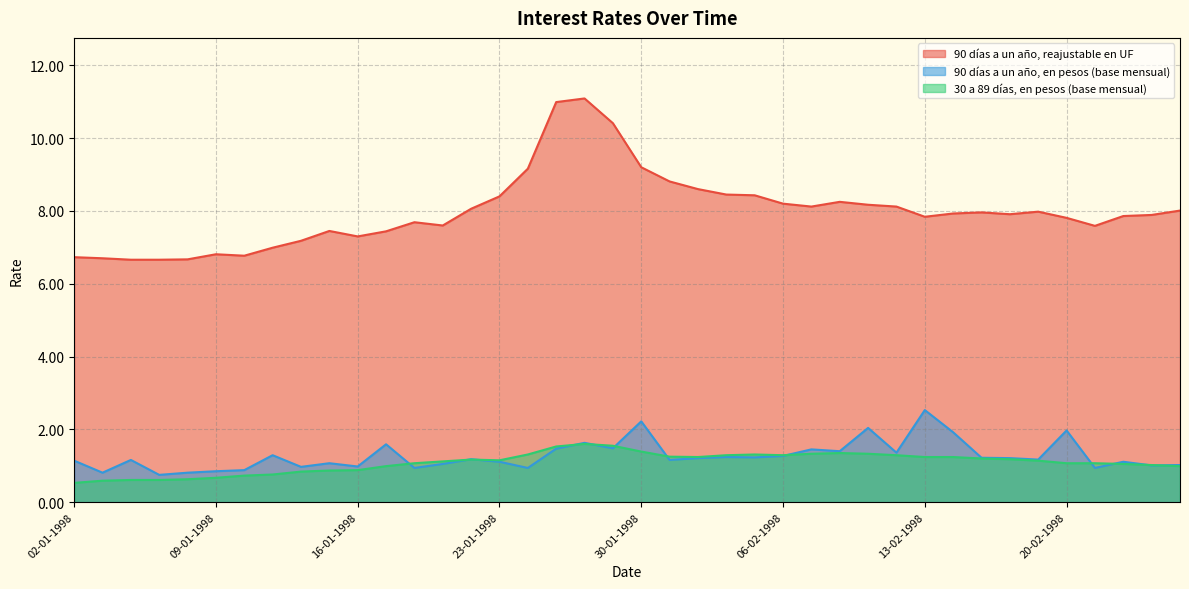

Reading right to left, list all the values displayed in this chart.

90 días a un año, reajustable en UF: 26-02-1998=8.0	25-02-1998=7.9	24-02-1998=7.9	23-02-1998=7.6	20-02-1998=7.8	19-02-1998=8.0	18-02-1998=7.9	17-02-1998=8.0	16-02-1998=7.9	13-02-1998=7.8	12-02-1998=8.1	11-02-1998=8.2	10-02-1998=8.2	09-02-1998=8.1	06-02-1998=8.2	05-02-1998=8.4	04-02-1998=8.4	03-02-1998=8.6	02-02-1998=8.8	30-01-1998=9.2	29-01-1998=10.4	28-01-1998=11.1	27-01-1998=11.0	26-01-1998=9.2	23-01-1998=8.4	22-01-1998=8.1	21-01-1998=7.6	20-01-1998=7.7	19-01-1998=7.4	16-01-1998=7.3	15-01-1998=7.5	14-01-1998=7.2	13-01-1998=7.0	12-01-1998=6.8	09-01-1998=6.8	08-01-1998=6.7	07-01-1998=6.7	06-01-1998=6.7	05-01-1998=6.7	02-01-1998=6.7
90 días a un año, en pesos (base mensual): 26-02-1998=1.0	25-02-1998=1.0	24-02-1998=1.1	23-02-1998=0.9	20-02-1998=2.0	19-02-1998=1.2	18-02-1998=1.2	17-02-1998=1.2	16-02-1998=1.9	13-02-1998=2.5	12-02-1998=1.4	11-02-1998=2.0	10-02-1998=1.4	09-02-1998=1.4	06-02-1998=1.3	05-02-1998=1.2	04-02-1998=1.2	03-02-1998=1.2	02-02-1998=1.2	30-01-1998=2.2	29-01-1998=1.5	28-01-1998=1.6	27-01-1998=1.5	26-01-1998=0.9	23-01-1998=1.1	22-01-1998=1.2	21-01-1998=1.1	20-01-1998=0.9	19-01-1998=1.6	16-01-1998=1.0	15-01-1998=1.1	14-01-1998=1.0	13-01-1998=1.3	12-01-1998=0.9	09-01-1998=0.8	08-01-1998=0.8	07-01-1998=0.8	06-01-1998=1.2	05-01-1998=0.8	02-01-1998=1.1
30 a 89 días, en pesos (base mensual): 26-02-1998=1.0	25-02-1998=1.0	24-02-1998=1.1	23-02-1998=1.1	20-02-1998=1.1	19-02-1998=1.1	18-02-1998=1.2	17-02-1998=1.2	16-02-1998=1.2	13-02-1998=1.2	12-02-1998=1.3	11-02-1998=1.3	10-02-1998=1.4	09-02-1998=1.3	06-02-1998=1.3	05-02-1998=1.3	04-02-1998=1.3	03-02-1998=1.2	02-02-1998=1.2	30-01-1998=1.4	29-01-1998=1.6	28-01-1998=1.6	27-01-1998=1.5	26-01-1998=1.3	23-01-1998=1.1	22-01-1998=1.2	21-01-1998=1.1	20-01-1998=1.1	19-01-1998=1.0	16-01-1998=0.9	15-01-1998=0.9	14-01-1998=0.8	13-01-1998=0.8	12-01-1998=0.7	09-01-1998=0.7	08-01-1998=0.6	07-01-1998=0.6	06-01-1998=0.6	05-01-1998=0.6	02-01-1998=0.5